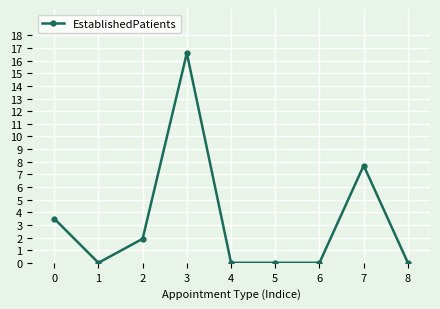

At which category does the data reach its first local peak?

3